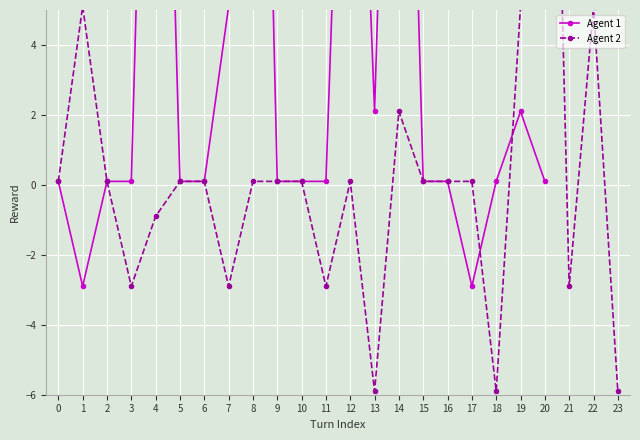

At which label is the value closest to 9?

1